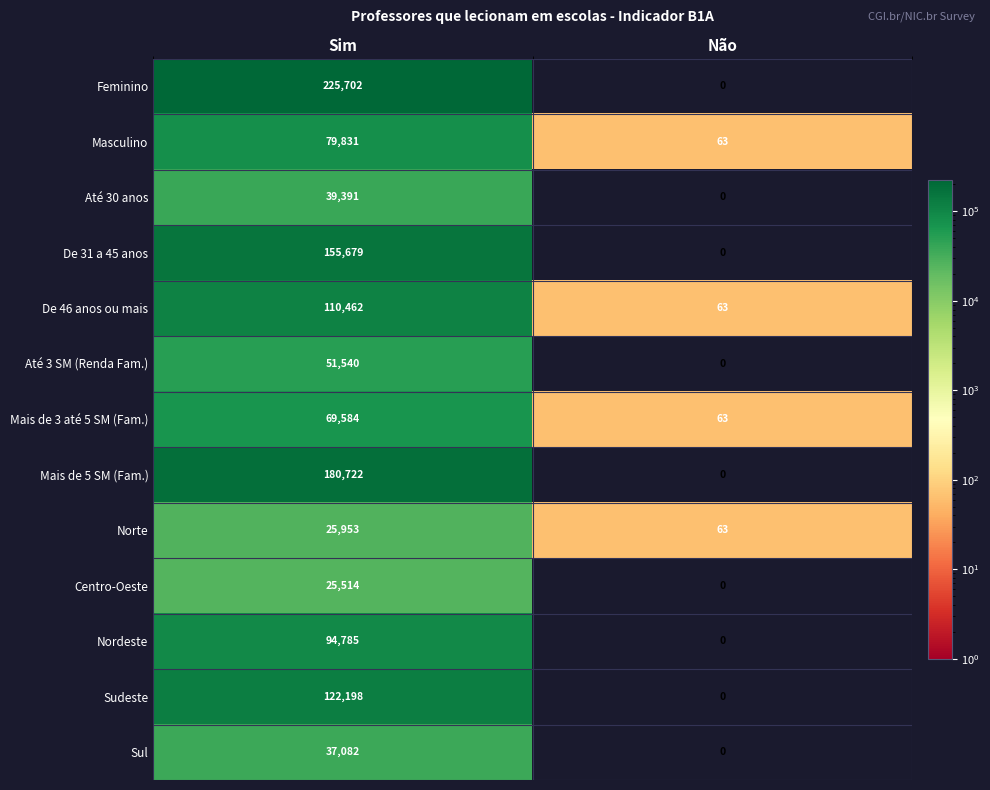

Which category has the lowest value in the Até 3 SM (Renda Fam.) series?

Não